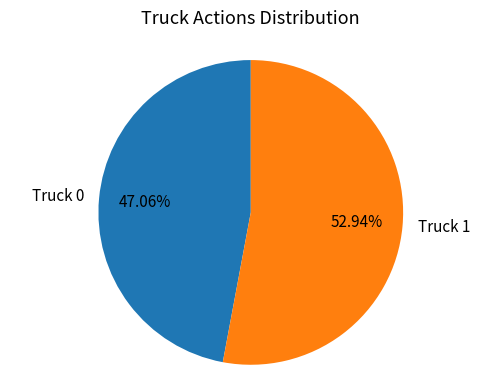

Which category has the smallest portion of the pie?

Truck 0